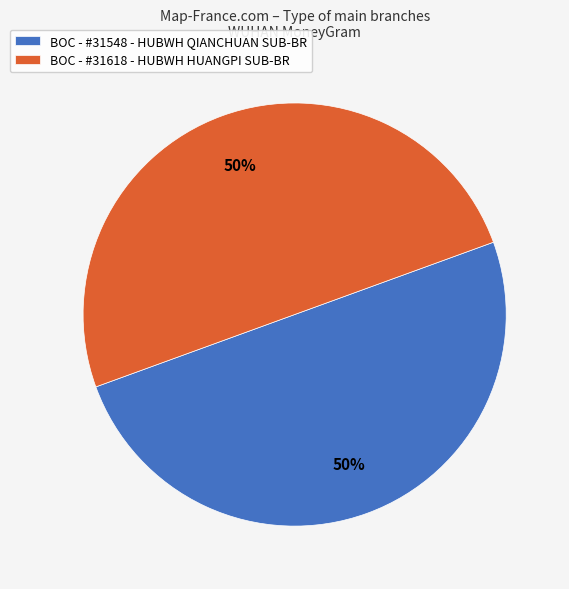

To the nearest percent, what percentage of the pie is BOC - #31618 - HUBWH HUANGPI SUB-BR?

50%